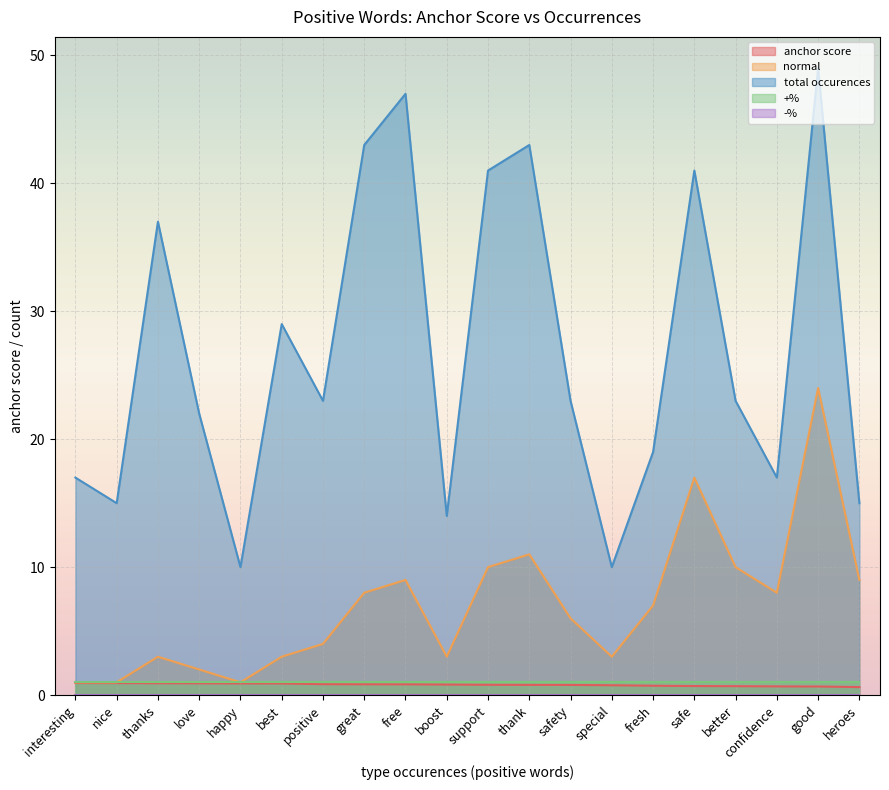

What is the maximum value for total occurences?

49.0